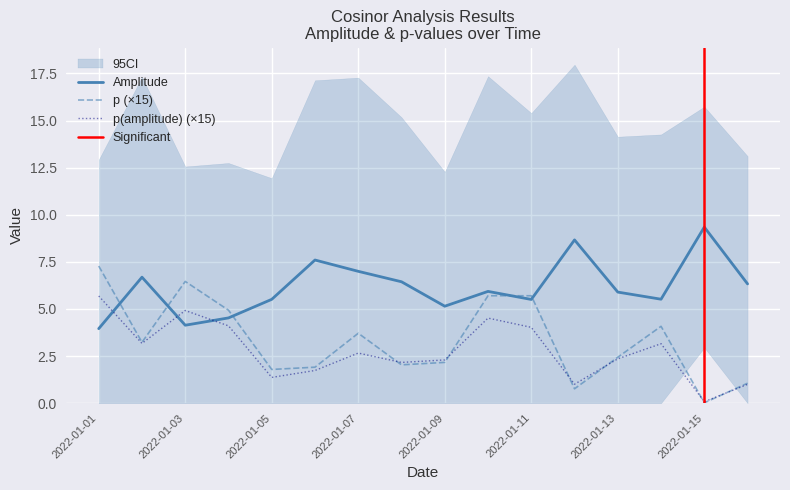

Reading left to right, list all the values displayed in this chart.

amplitude: 2022-01-01=4.0	2022-01-02=6.7	2022-01-03=4.1	2022-01-04=4.5	2022-01-05=5.5	2022-01-06=7.6	2022-01-07=7.0	2022-01-08=6.4	2022-01-09=5.1	2022-01-10=5.9	2022-01-11=5.5	2022-01-12=8.7	2022-01-13=5.9	2022-01-14=5.5	2022-01-15=9.3	2022-01-16=6.3
p: 2022-01-01=7.3	2022-01-02=3.2	2022-01-03=6.5	2022-01-04=4.9	2022-01-05=1.8	2022-01-06=1.9	2022-01-07=3.7	2022-01-08=2.0	2022-01-09=2.2	2022-01-10=5.7	2022-01-11=5.7	2022-01-12=0.8	2022-01-13=2.4	2022-01-14=4.1	2022-01-15=0.0	2022-01-16=1.1
p(amplitude): 2022-01-01=5.7	2022-01-02=3.2	2022-01-03=4.9	2022-01-04=4.1	2022-01-05=1.4	2022-01-06=1.7	2022-01-07=2.7	2022-01-08=2.2	2022-01-09=2.3	2022-01-10=4.5	2022-01-11=4.0	2022-01-12=1.0	2022-01-13=2.4	2022-01-14=3.2	2022-01-15=0.1	2022-01-16=1.0